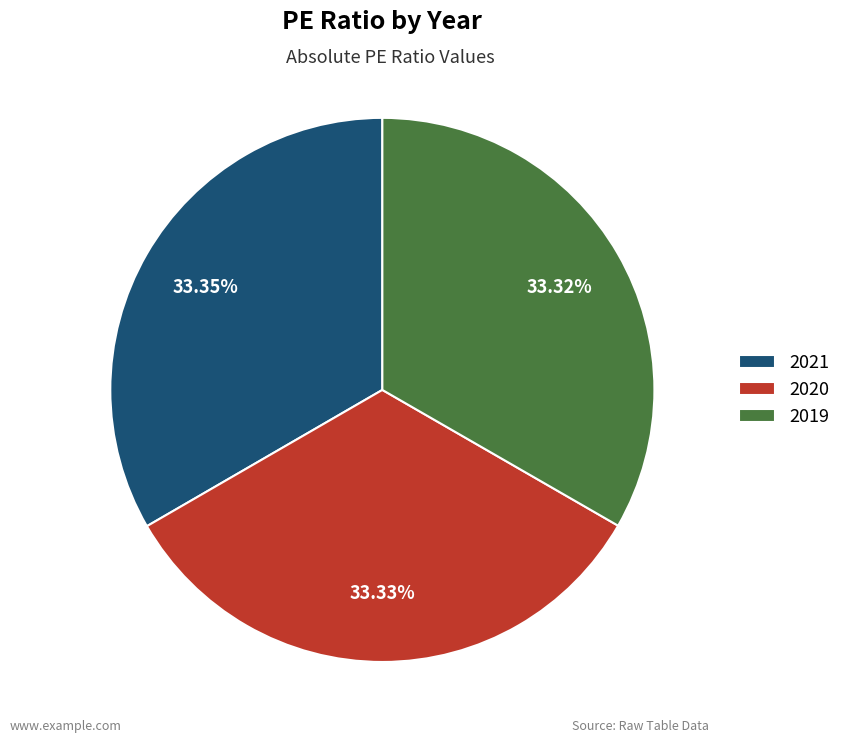

To the nearest percent, what is the average slice percentage?

33%